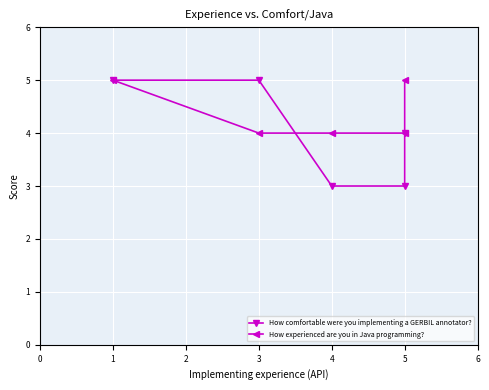

What is the average value of the How experienced are you in Java programming? series?

4